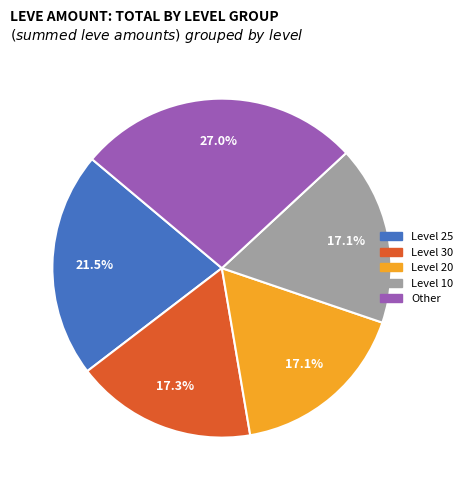

Is there any slice that represents more than half of the pie?

No